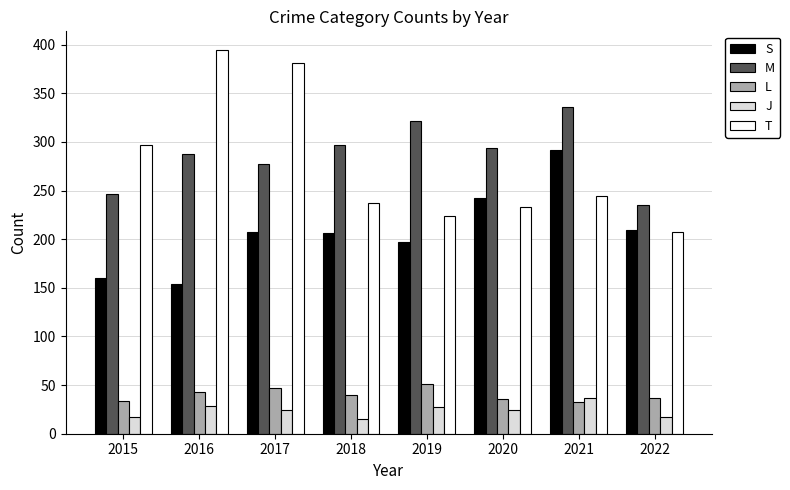

What is the difference between the T values at 2022 and 2015?

90